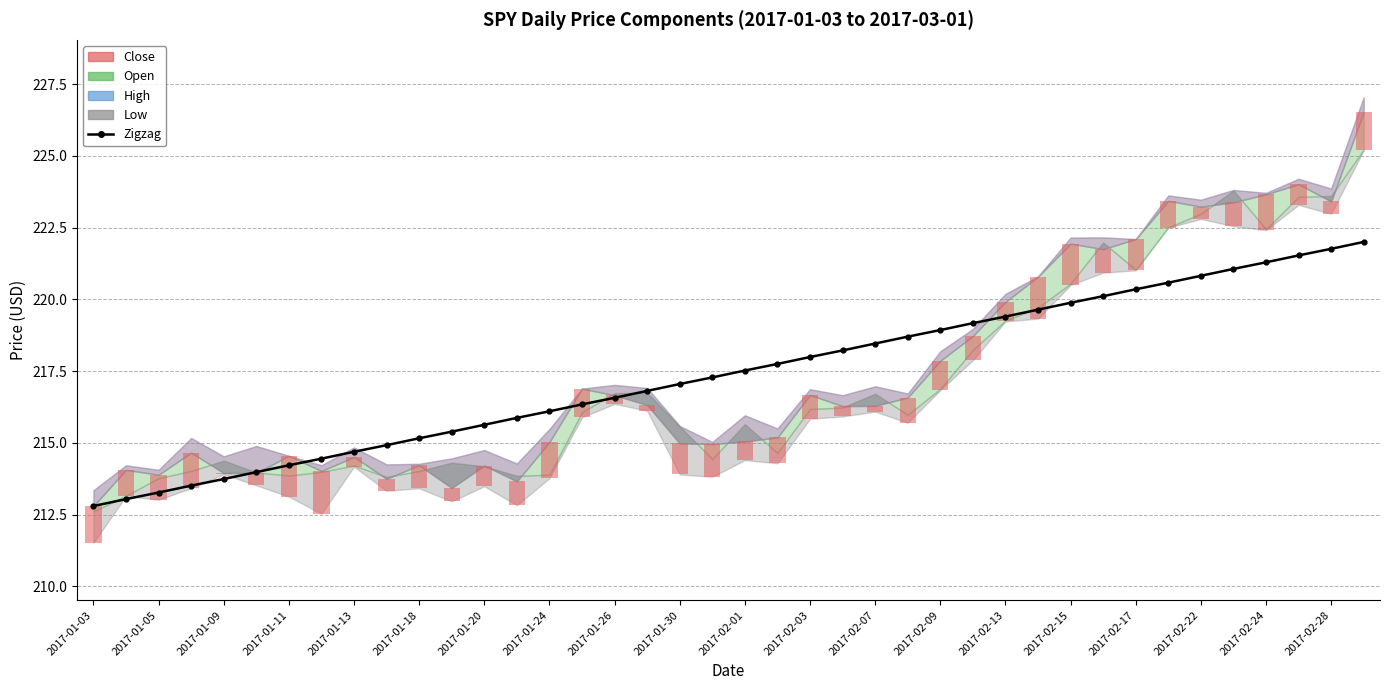

Are the bars grouped side by side (vs. stacked)?

No